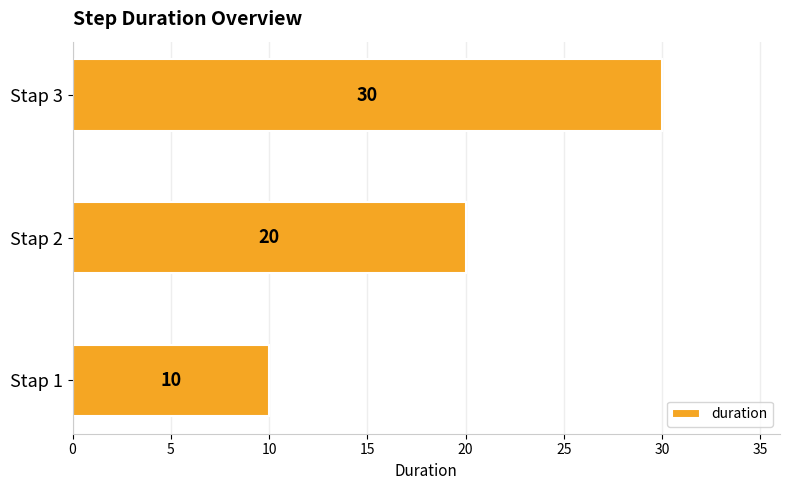

What is the maximum value shown in the chart?

30